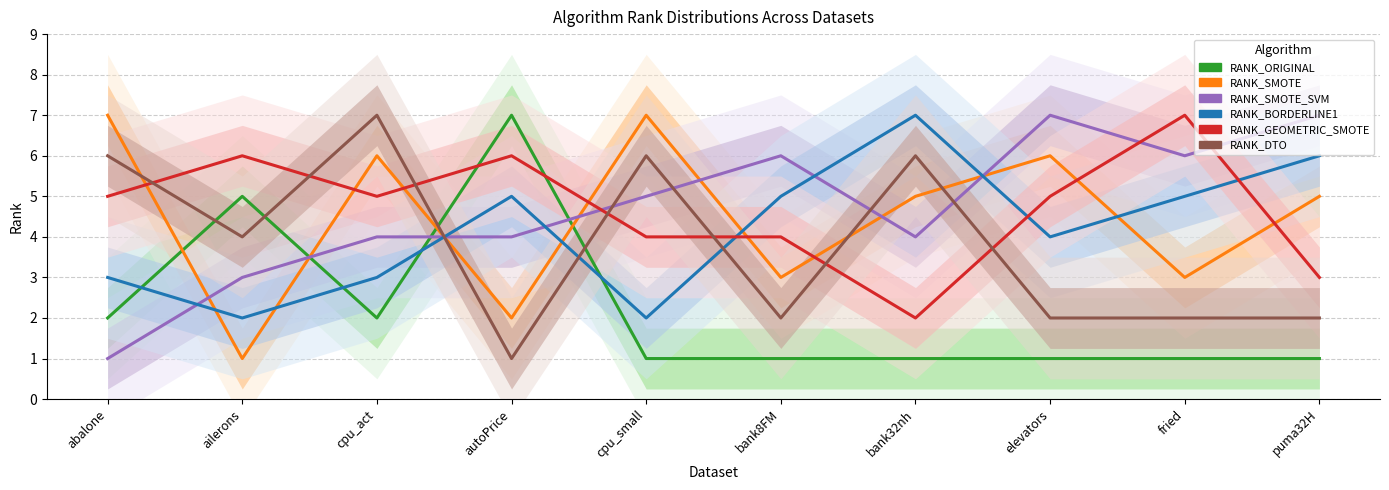

Is it true that RANK_BORDERLINE1 equals 1 at autoPrice?

False